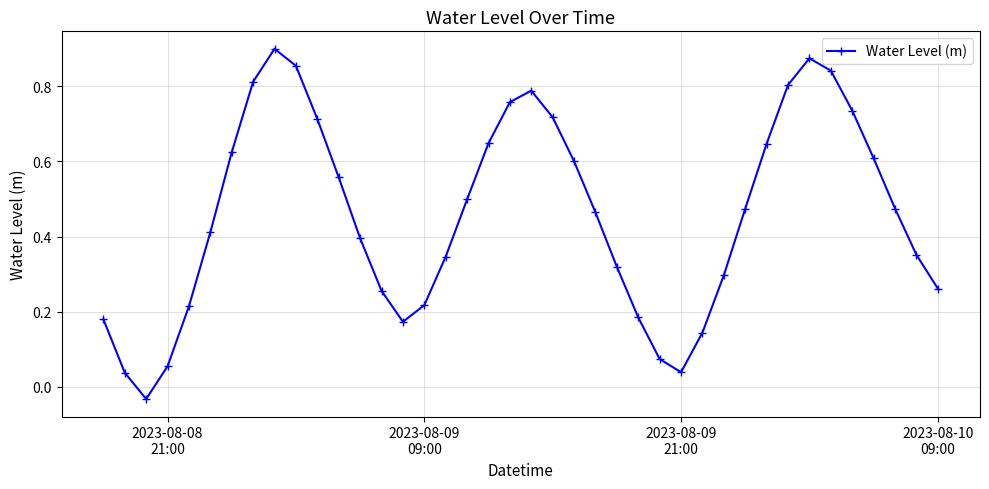

How many points are higher than both their immediate neighbors (excluding endpoints)?

3